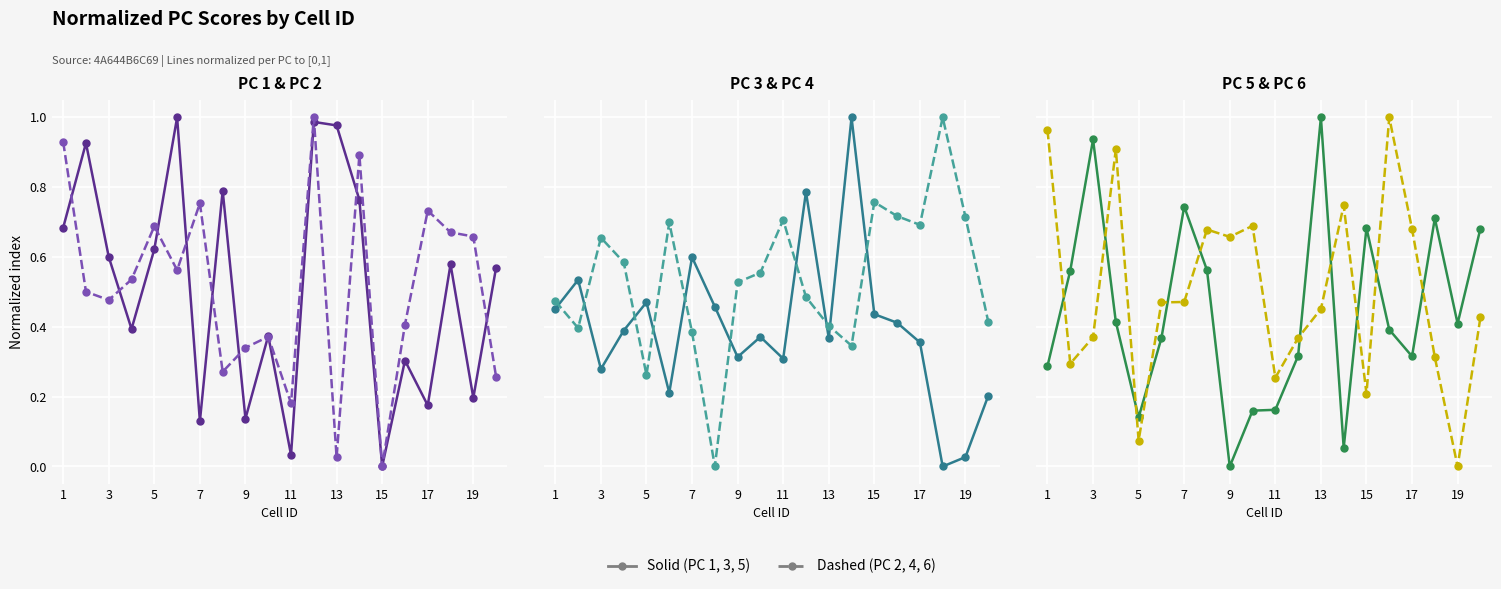

How many interior local valleys does the PC 1 series have?

7